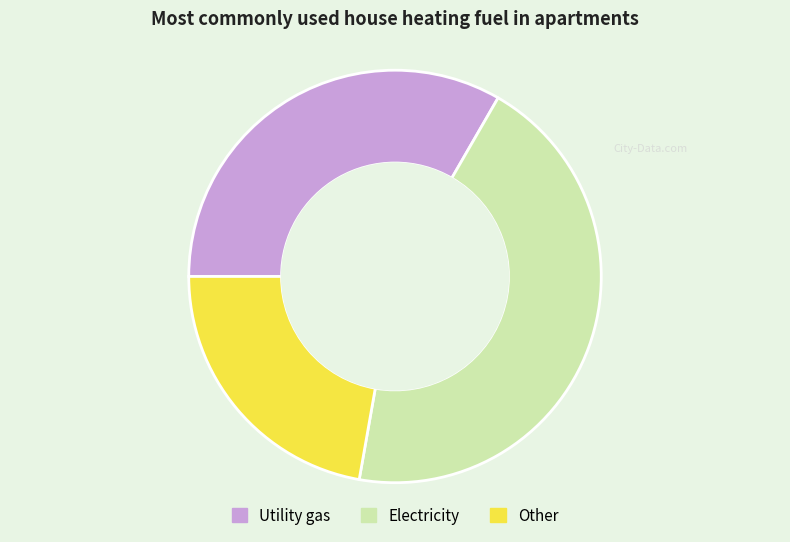

Between Utility gas and Electricity, which is larger?

Electricity